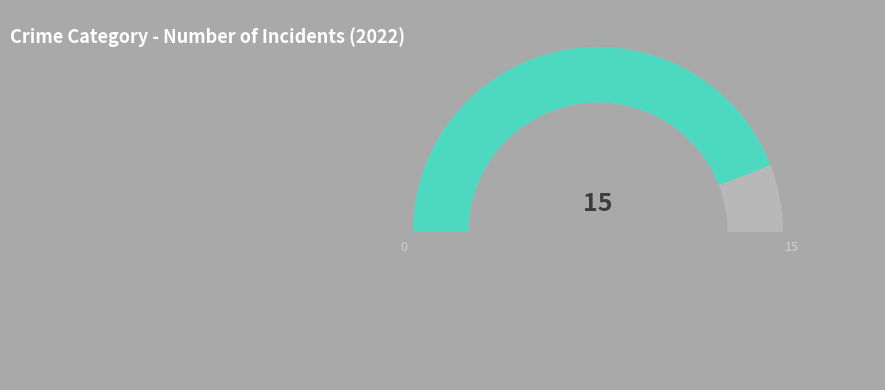

Does Aggravated Battery account for over 50% of the chart?

No